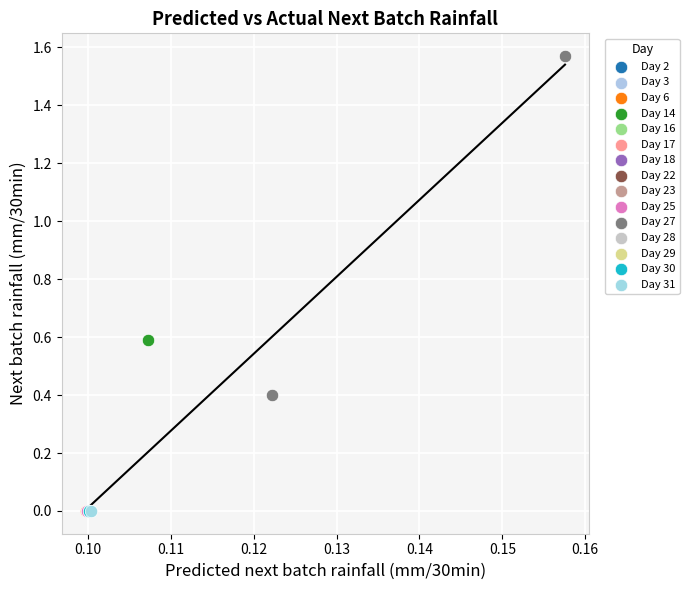

Which series contains the highest Y value?

Day 27